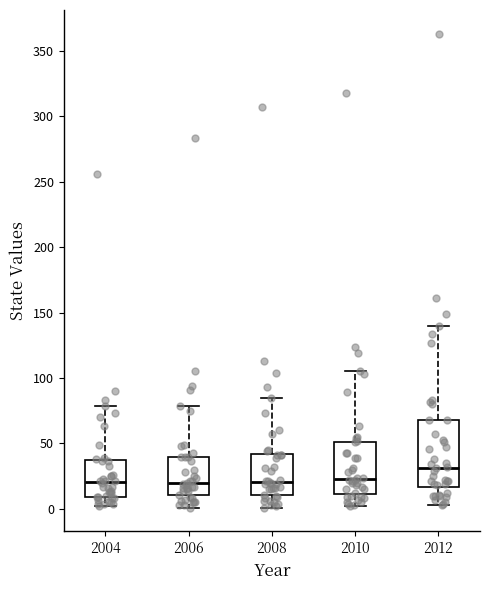

Reading left to right, read every box against the y-axis: the position of its median line, the range the box covers, and the ends of its whiskers. The values are not printed on the chart, so give them approximately, as read against the axis.

2004: median 20, box 10 to 35, whiskers 0 to 80
2006: median 20, box 10 to 40, whiskers 0 to 80
2008: median 20, box 10 to 40, whiskers 0 to 85
2010: median 25, box 10 to 50, whiskers 0 to 105
2012: median 30, box 15 to 70, whiskers 5 to 140